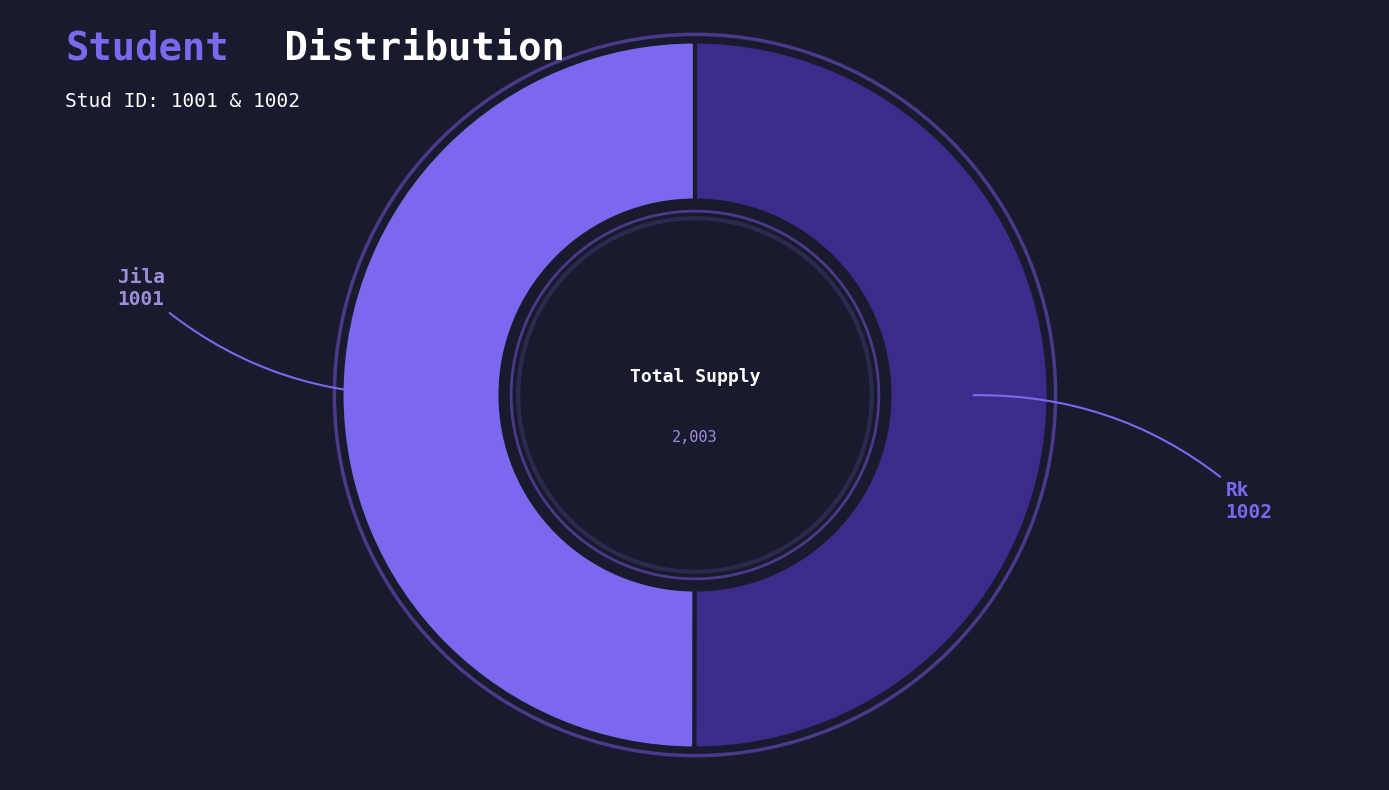

What is the ratio of the value at Rk to the value at Jila?

1.0